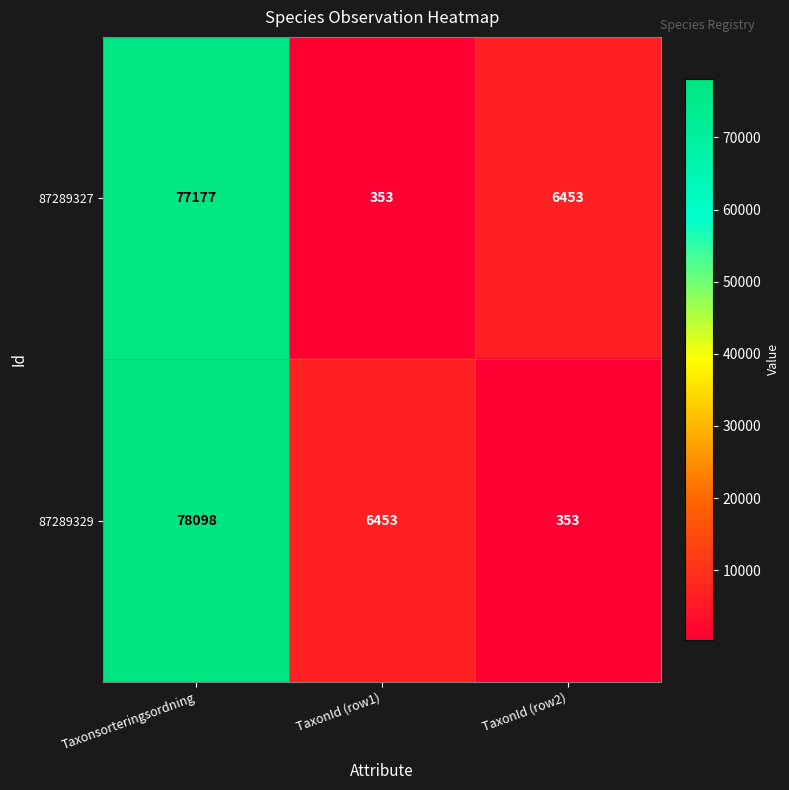

What is the greatest value displayed?

78098